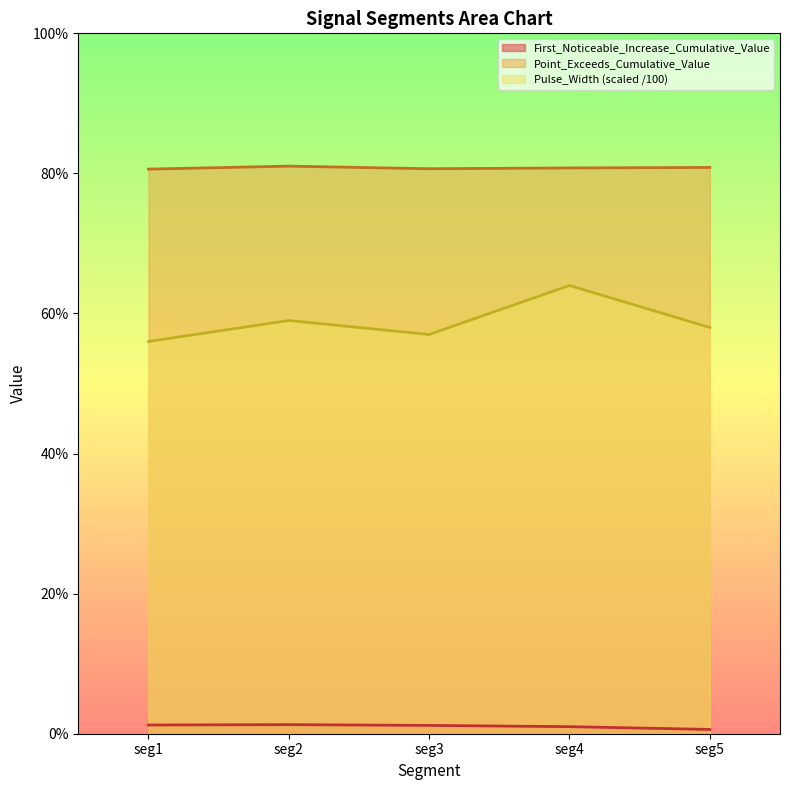

True or false: Point_Exceeds_Cumulative_Value and Pulse_Width intersect in this chart.

False